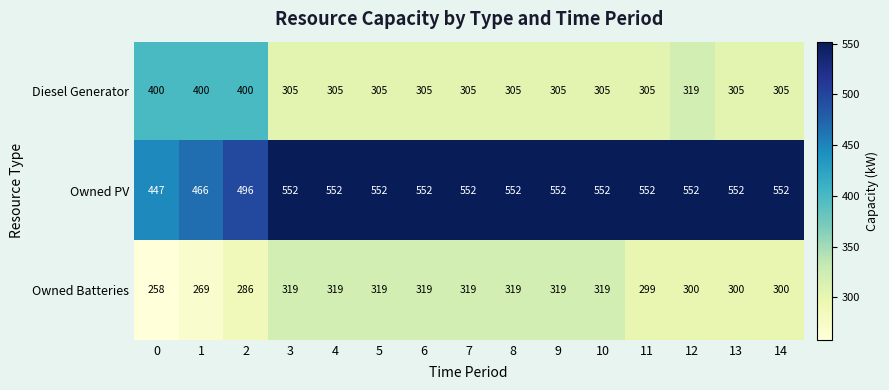

At how many categories does at least one series exceed 360?

15